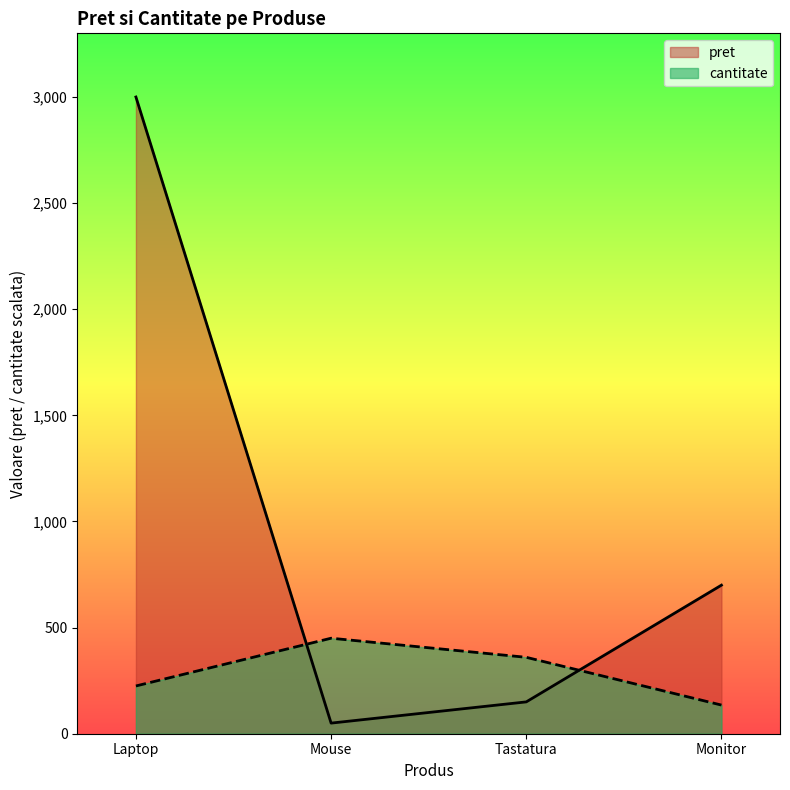

Reading right to left, list all the values displayed in this chart.

pret: Monitor=700	Tastatura=150	Mouse=50	Laptop=3000
cantitate: Monitor=135	Tastatura=360	Mouse=450	Laptop=225